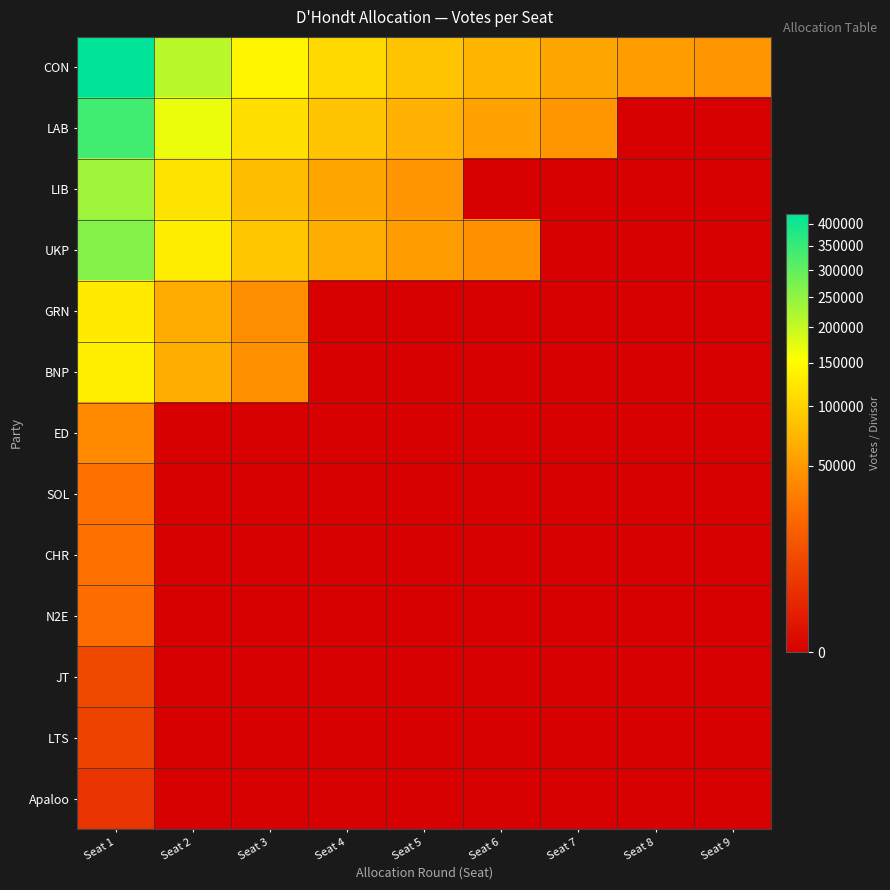

Rank the series at Seat 6 from lowest to highest value.

LIB, GRN, BNP, ED, SOL, CHR, N2E, JT, LTS, Apaloo, UKP, LAB, CON